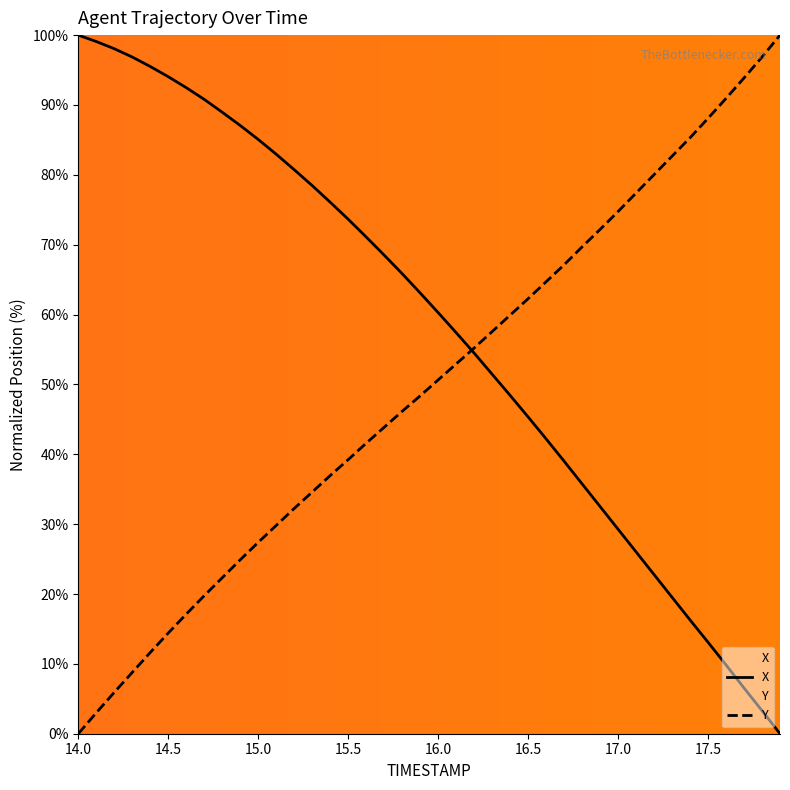

How many data points in X are above 63?

20